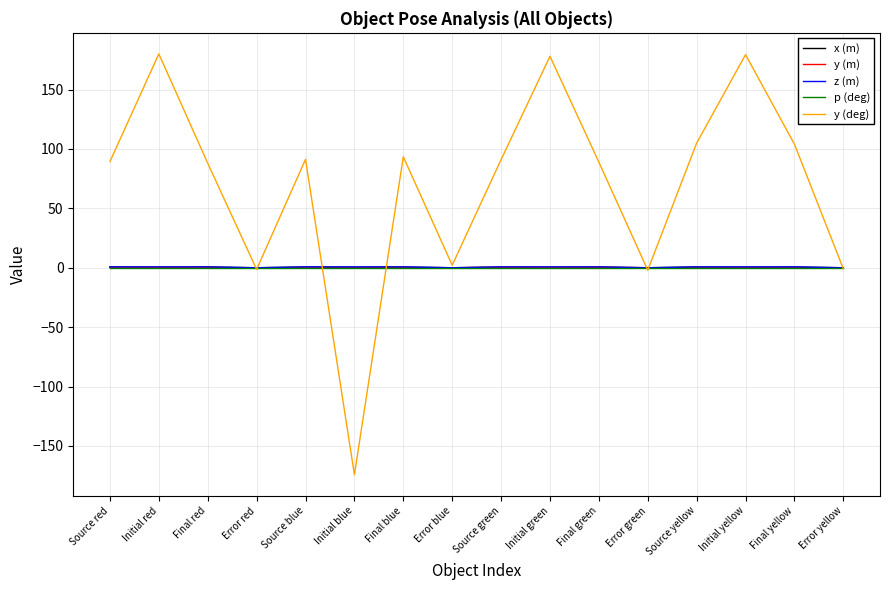

What is the total value across all series at Error green?

-2.1